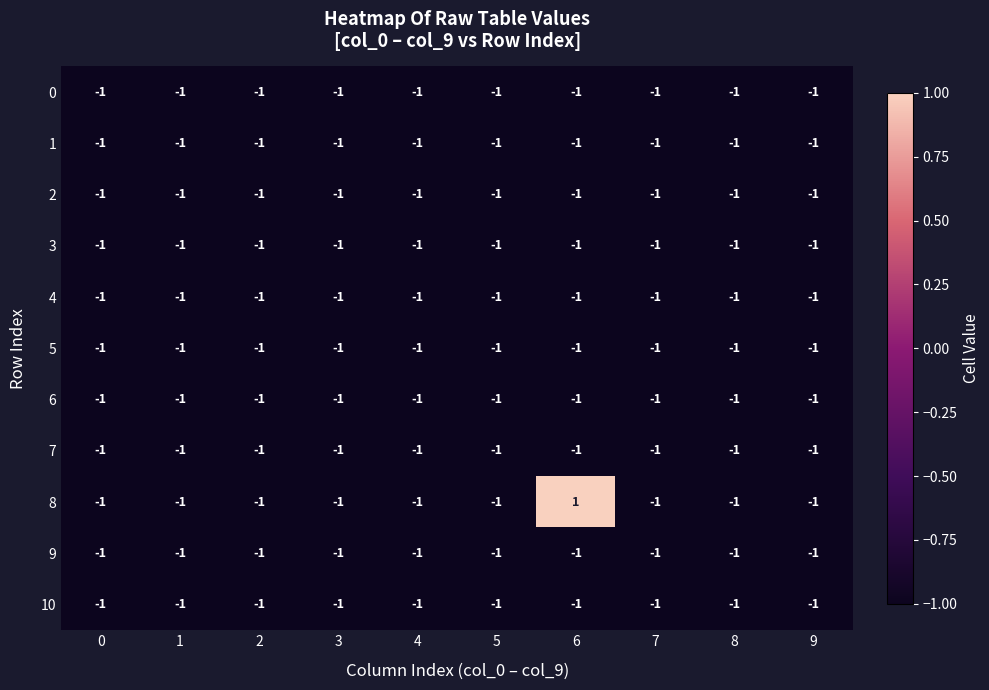

Which series has the largest range (max minus min)?

8